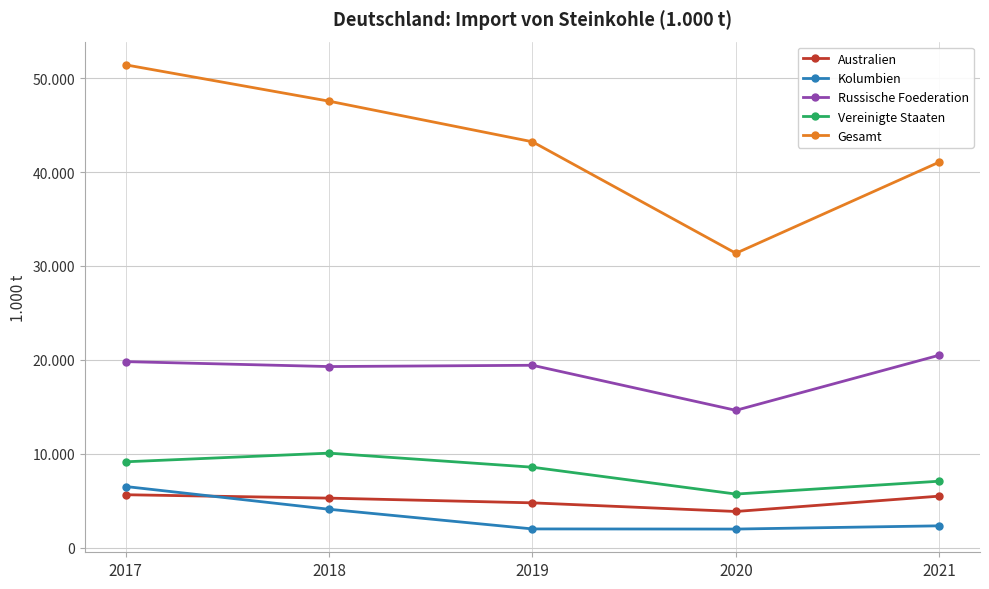

In Gesamt, how many points are lower than both neighbors (excluding endpoints)?

1